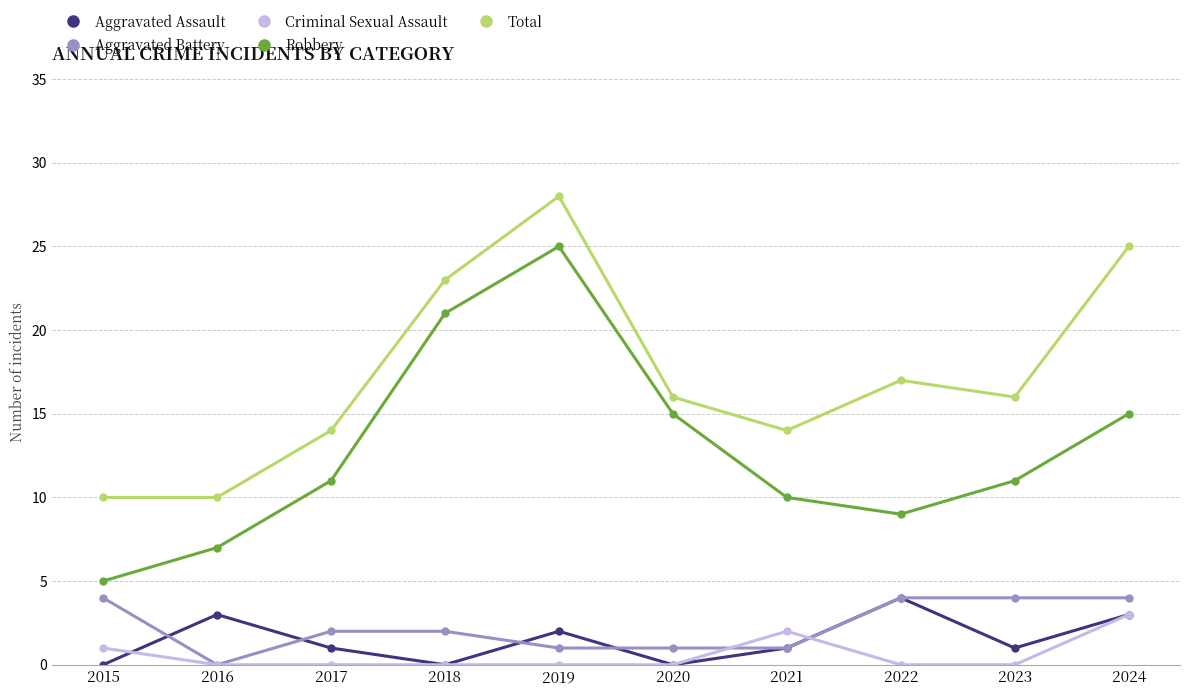

Is the value of Aggravated Battery at 2023 greater than the value of Criminal Sexual Assault at 2015?

Yes